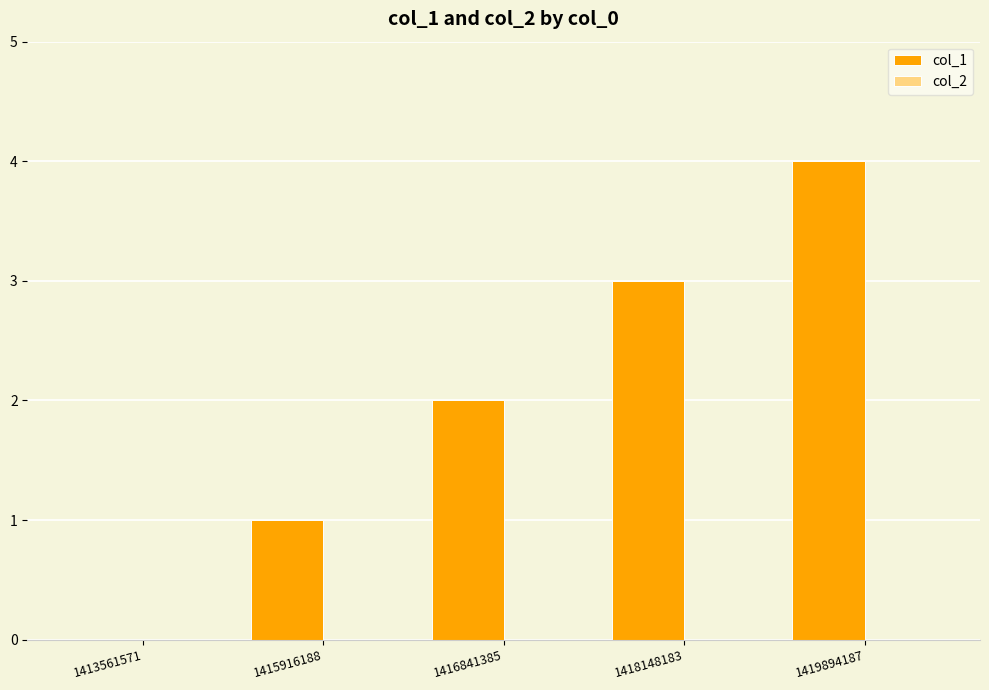

Between 1416841385 and 1418148183, which is larger?

1418148183